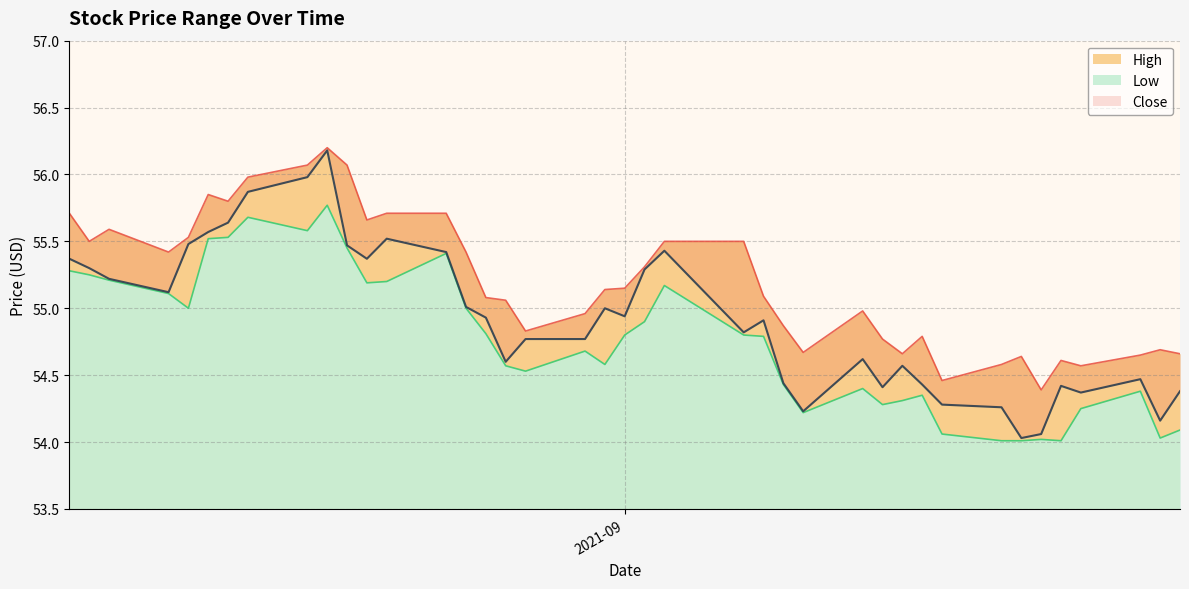

Which series has the largest range (max minus min)?

Close